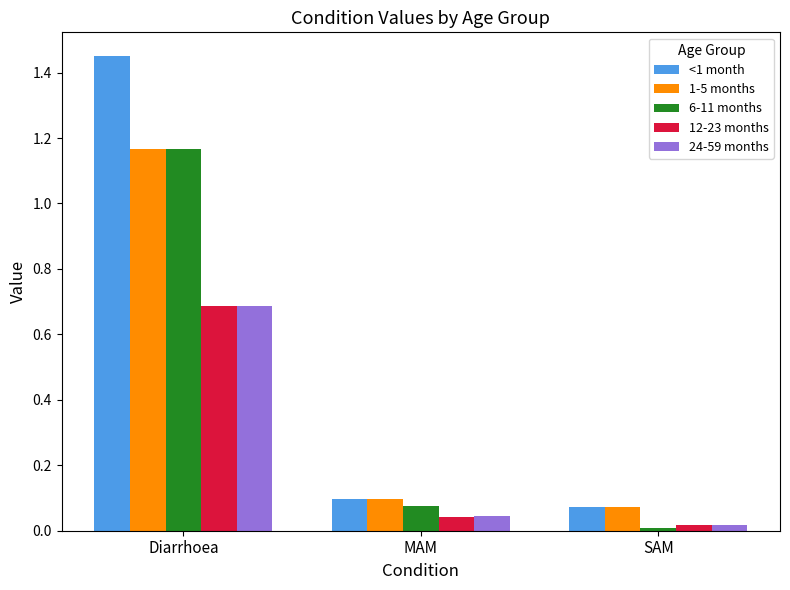

The value of <1 month at SAM is 0.1. True or false?

True